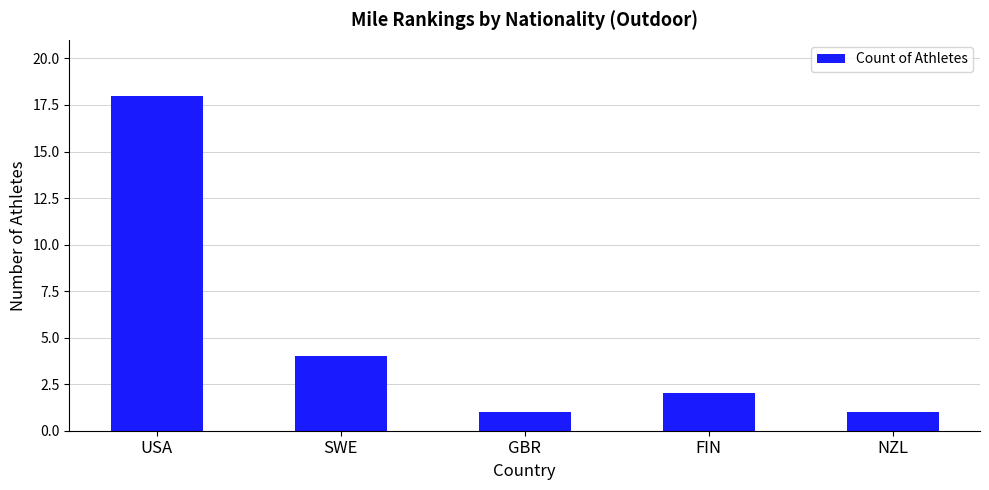

What is the smallest value displayed?

1